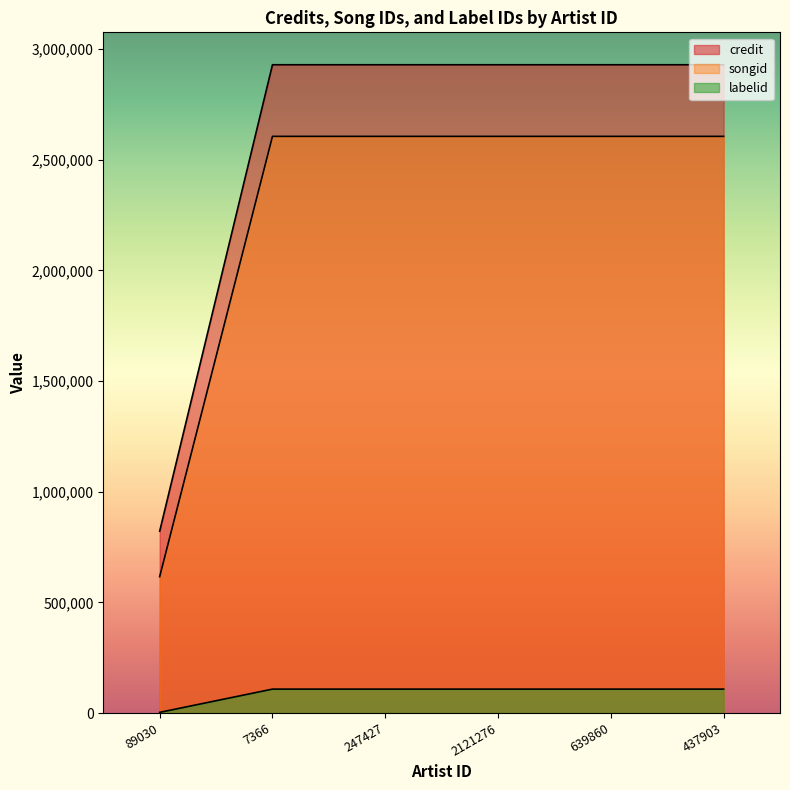

The value of credit at 89030 is 821706. True or false?

True